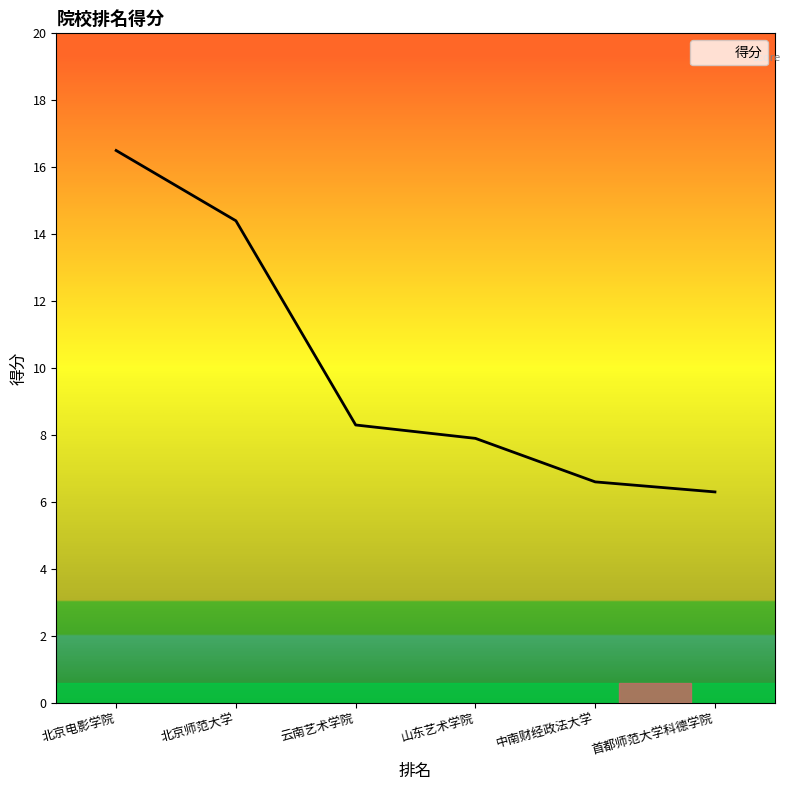

What is the change in value from 山东艺术学院 to 首都师范大学科德学院?

-1.6